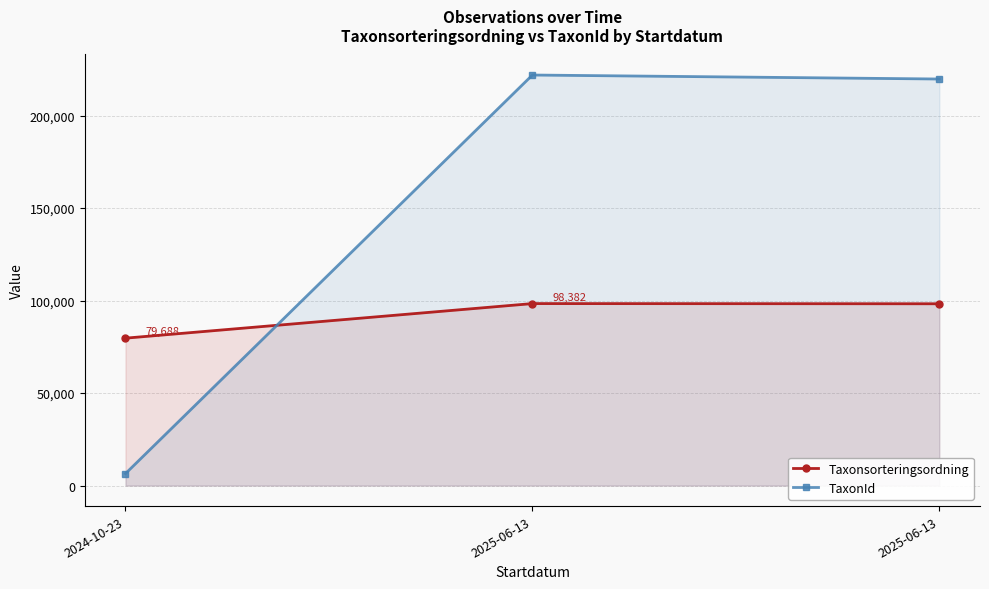

What is the sum of all Taxonsorteringsordning values?

276348